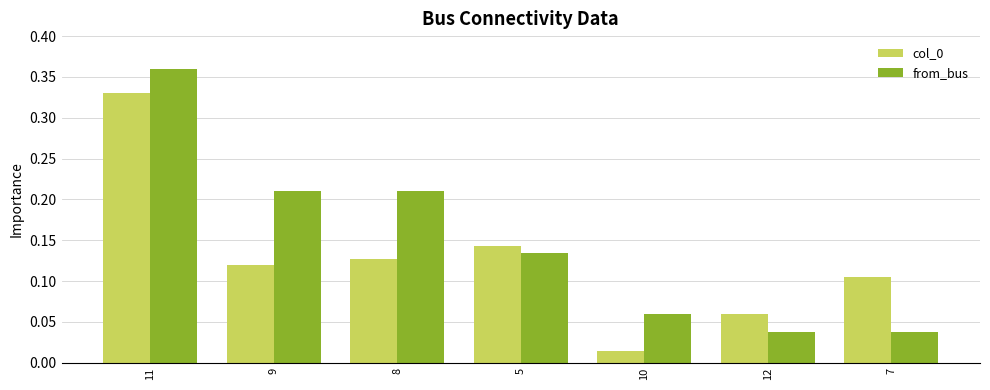

True or false: col_0 has a value of 0.0 at 8.

False